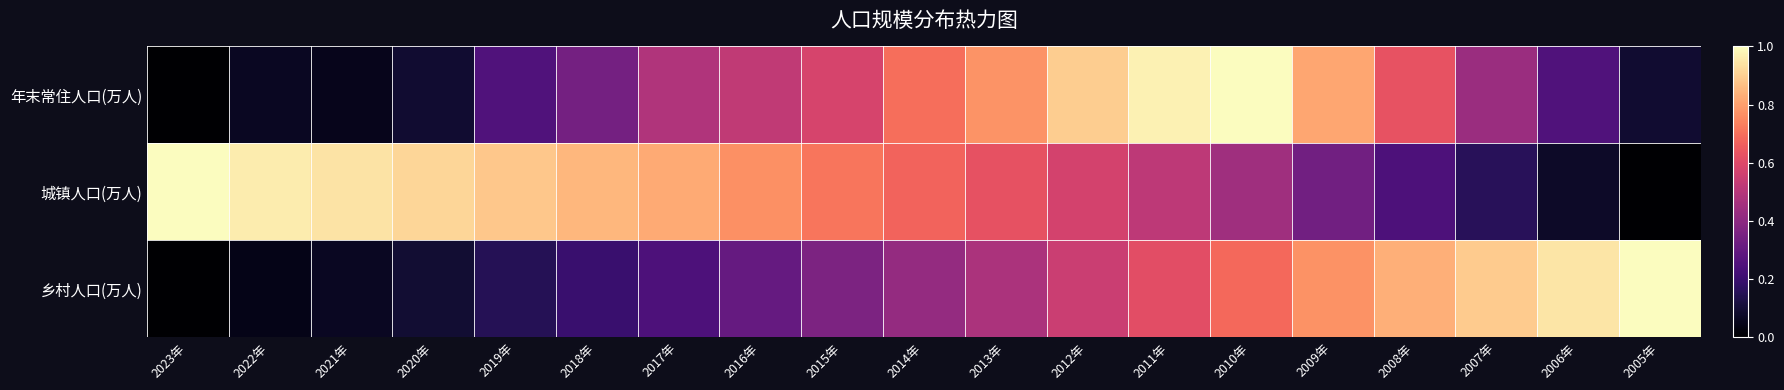

Reading left to right, what are all the values shown in this chart?

年末常住人口(万人): 2023年=0.0	2022年=0.1	2021年=0.1	2020年=0.1	2019年=0.2	2018年=0.3	2017年=0.5	2016年=0.5	2015年=0.6	2014年=0.7	2013年=0.8	2012年=0.9	2011年=1.0	2010年=1.0	2009年=0.8	2008年=0.6	2007年=0.4	2006年=0.2	2005年=0.1
城镇人口(万人): 2023年=1.0	2022年=1.0	2021年=0.9	2020年=0.9	2019年=0.9	2018年=0.8	2017年=0.8	2016年=0.8	2015年=0.7	2014年=0.7	2013年=0.6	2012年=0.6	2011年=0.5	2010年=0.4	2009年=0.3	2008年=0.2	2007年=0.2	2006年=0.1	2005年=0.0
乡村人口(万人): 2023年=0.0	2022年=0.0	2021年=0.1	2020年=0.1	2019年=0.1	2018年=0.2	2017年=0.2	2016年=0.3	2015年=0.4	2014年=0.4	2013年=0.5	2012年=0.5	2011年=0.6	2010年=0.7	2009年=0.8	2008年=0.8	2007年=0.9	2006年=0.9	2005年=1.0